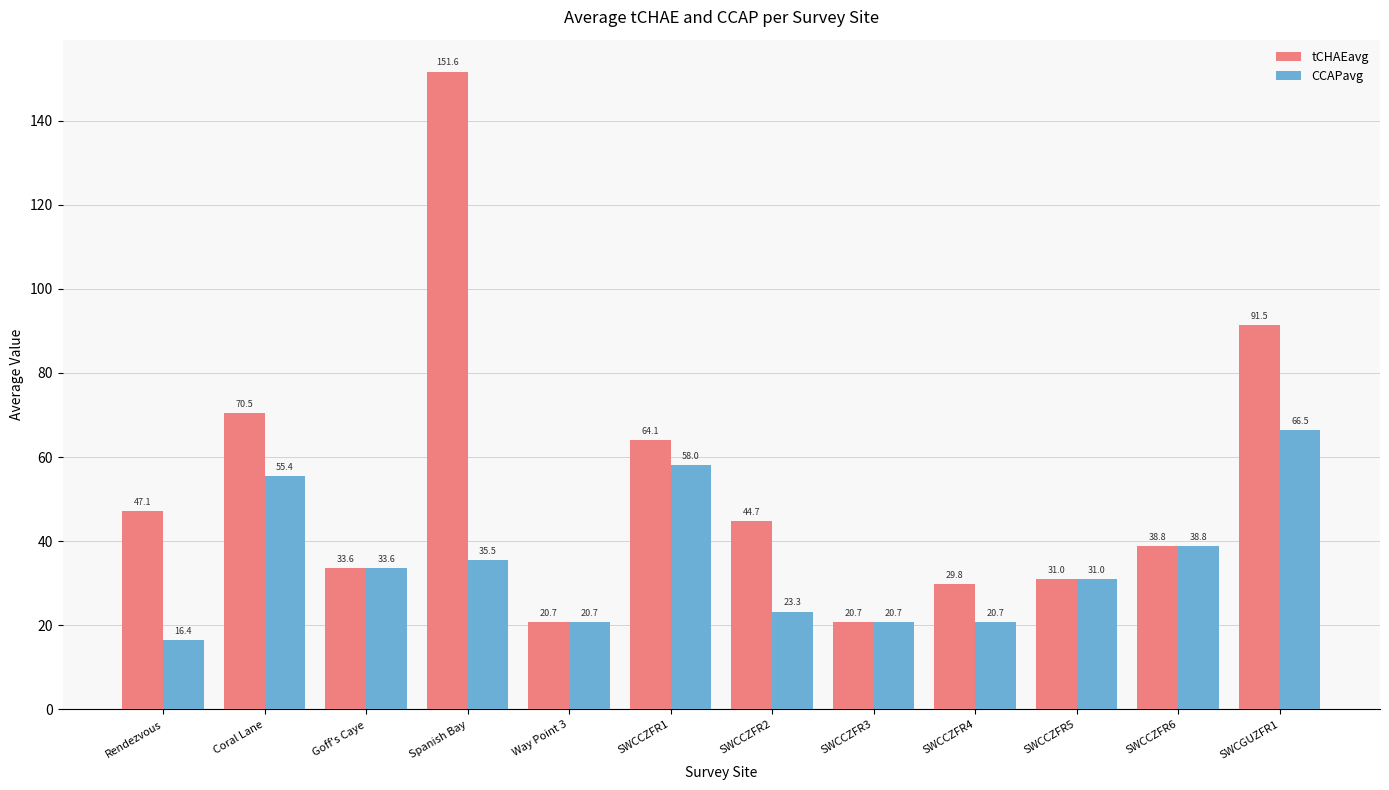

Are the bars horizontal?

No